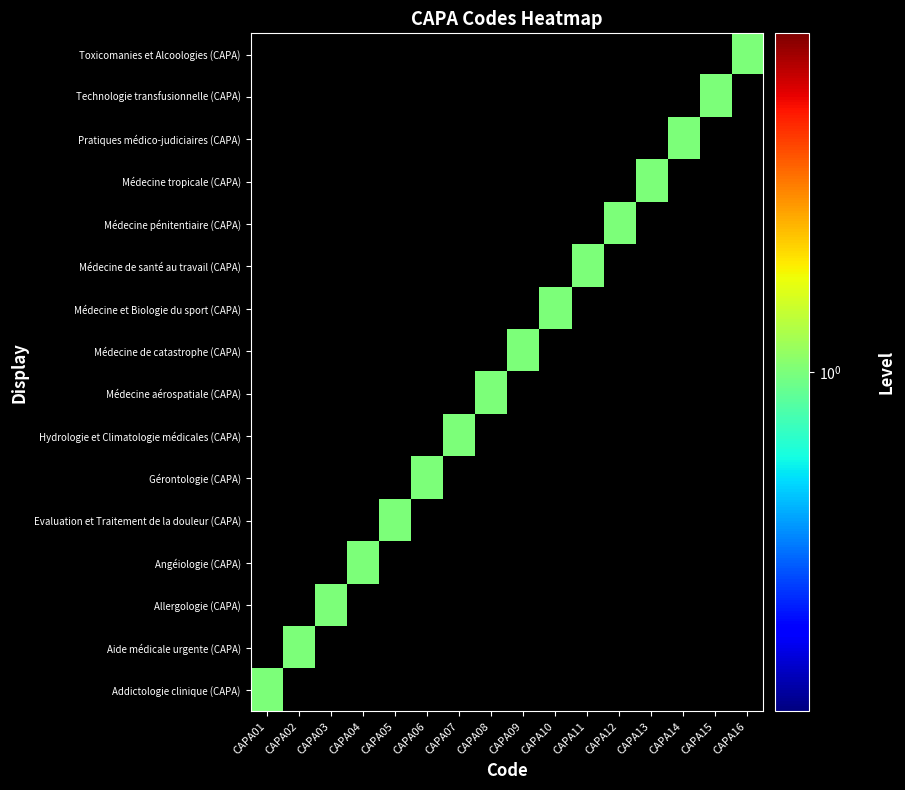

Reading left to right, list all the values displayed in this chart.

Toxicomanies et Alcoologies (CAPA): CAPA01=0	CAPA02=0	CAPA03=0	CAPA04=0	CAPA05=0	CAPA06=0	CAPA07=0	CAPA08=0	CAPA09=0	CAPA10=0	CAPA11=0	CAPA12=0	CAPA13=0	CAPA14=0	CAPA15=0	CAPA16=1
Technologie transfusionnelle (CAPA): CAPA01=0	CAPA02=0	CAPA03=0	CAPA04=0	CAPA05=0	CAPA06=0	CAPA07=0	CAPA08=0	CAPA09=0	CAPA10=0	CAPA11=0	CAPA12=0	CAPA13=0	CAPA14=0	CAPA15=1	CAPA16=0
Pratiques médico-judiciaires (CAPA): CAPA01=0	CAPA02=0	CAPA03=0	CAPA04=0	CAPA05=0	CAPA06=0	CAPA07=0	CAPA08=0	CAPA09=0	CAPA10=0	CAPA11=0	CAPA12=0	CAPA13=0	CAPA14=1	CAPA15=0	CAPA16=0
Médecine tropicale (CAPA): CAPA01=0	CAPA02=0	CAPA03=0	CAPA04=0	CAPA05=0	CAPA06=0	CAPA07=0	CAPA08=0	CAPA09=0	CAPA10=0	CAPA11=0	CAPA12=0	CAPA13=1	CAPA14=0	CAPA15=0	CAPA16=0
Médecine pénitentiaire (CAPA): CAPA01=0	CAPA02=0	CAPA03=0	CAPA04=0	CAPA05=0	CAPA06=0	CAPA07=0	CAPA08=0	CAPA09=0	CAPA10=0	CAPA11=0	CAPA12=1	CAPA13=0	CAPA14=0	CAPA15=0	CAPA16=0
Médecine de santé au travail (CAPA): CAPA01=0	CAPA02=0	CAPA03=0	CAPA04=0	CAPA05=0	CAPA06=0	CAPA07=0	CAPA08=0	CAPA09=0	CAPA10=0	CAPA11=1	CAPA12=0	CAPA13=0	CAPA14=0	CAPA15=0	CAPA16=0
Médecine et Biologie du sport (CAPA): CAPA01=0	CAPA02=0	CAPA03=0	CAPA04=0	CAPA05=0	CAPA06=0	CAPA07=0	CAPA08=0	CAPA09=0	CAPA10=1	CAPA11=0	CAPA12=0	CAPA13=0	CAPA14=0	CAPA15=0	CAPA16=0
Médecine de catastrophe (CAPA): CAPA01=0	CAPA02=0	CAPA03=0	CAPA04=0	CAPA05=0	CAPA06=0	CAPA07=0	CAPA08=0	CAPA09=1	CAPA10=0	CAPA11=0	CAPA12=0	CAPA13=0	CAPA14=0	CAPA15=0	CAPA16=0
Médecine aérospatiale (CAPA): CAPA01=0	CAPA02=0	CAPA03=0	CAPA04=0	CAPA05=0	CAPA06=0	CAPA07=0	CAPA08=1	CAPA09=0	CAPA10=0	CAPA11=0	CAPA12=0	CAPA13=0	CAPA14=0	CAPA15=0	CAPA16=0
Hydrologie et Climatologie médicales (CAPA): CAPA01=0	CAPA02=0	CAPA03=0	CAPA04=0	CAPA05=0	CAPA06=0	CAPA07=1	CAPA08=0	CAPA09=0	CAPA10=0	CAPA11=0	CAPA12=0	CAPA13=0	CAPA14=0	CAPA15=0	CAPA16=0
Gérontologie (CAPA): CAPA01=0	CAPA02=0	CAPA03=0	CAPA04=0	CAPA05=0	CAPA06=1	CAPA07=0	CAPA08=0	CAPA09=0	CAPA10=0	CAPA11=0	CAPA12=0	CAPA13=0	CAPA14=0	CAPA15=0	CAPA16=0
Evaluation et Traitement de la douleur (CAPA): CAPA01=0	CAPA02=0	CAPA03=0	CAPA04=0	CAPA05=1	CAPA06=0	CAPA07=0	CAPA08=0	CAPA09=0	CAPA10=0	CAPA11=0	CAPA12=0	CAPA13=0	CAPA14=0	CAPA15=0	CAPA16=0
Angéiologie (CAPA): CAPA01=0	CAPA02=0	CAPA03=0	CAPA04=1	CAPA05=0	CAPA06=0	CAPA07=0	CAPA08=0	CAPA09=0	CAPA10=0	CAPA11=0	CAPA12=0	CAPA13=0	CAPA14=0	CAPA15=0	CAPA16=0
Allergologie (CAPA): CAPA01=0	CAPA02=0	CAPA03=1	CAPA04=0	CAPA05=0	CAPA06=0	CAPA07=0	CAPA08=0	CAPA09=0	CAPA10=0	CAPA11=0	CAPA12=0	CAPA13=0	CAPA14=0	CAPA15=0	CAPA16=0
Aide médicale urgente (CAPA): CAPA01=0	CAPA02=1	CAPA03=0	CAPA04=0	CAPA05=0	CAPA06=0	CAPA07=0	CAPA08=0	CAPA09=0	CAPA10=0	CAPA11=0	CAPA12=0	CAPA13=0	CAPA14=0	CAPA15=0	CAPA16=0
Addictologie clinique (CAPA): CAPA01=1	CAPA02=0	CAPA03=0	CAPA04=0	CAPA05=0	CAPA06=0	CAPA07=0	CAPA08=0	CAPA09=0	CAPA10=0	CAPA11=0	CAPA12=0	CAPA13=0	CAPA14=0	CAPA15=0	CAPA16=0